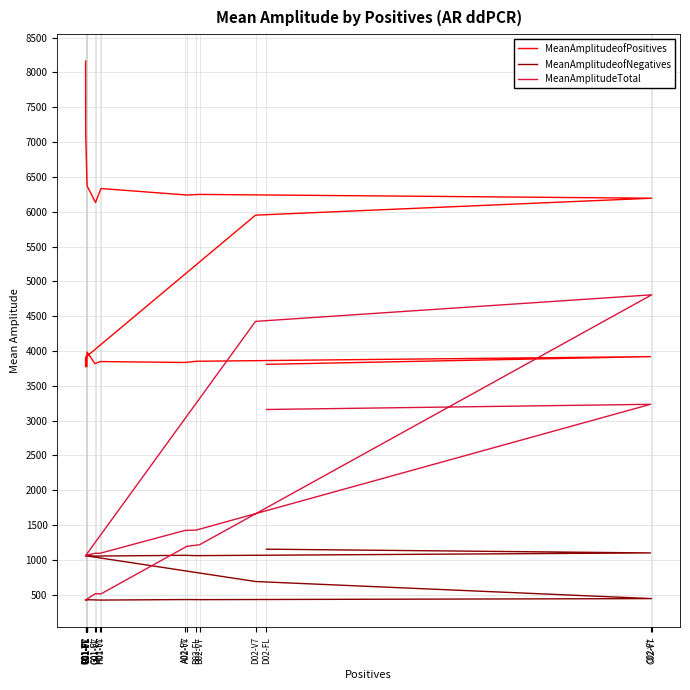

How many values in the MeanAmplitudeofNegatives series exceed 1048?

10